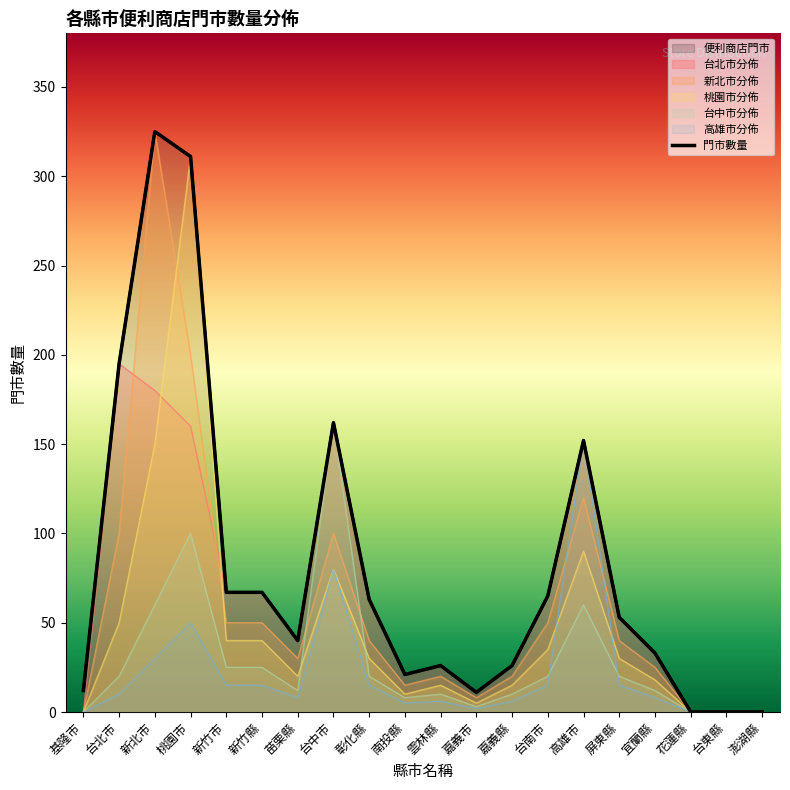

Is it true that the value at 新竹縣 is 36?

False